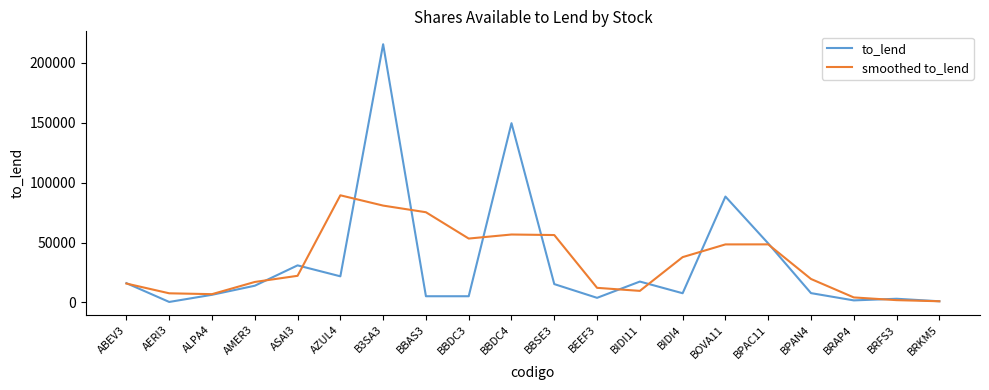

Which series has the largest range (max minus min)?

to_lend